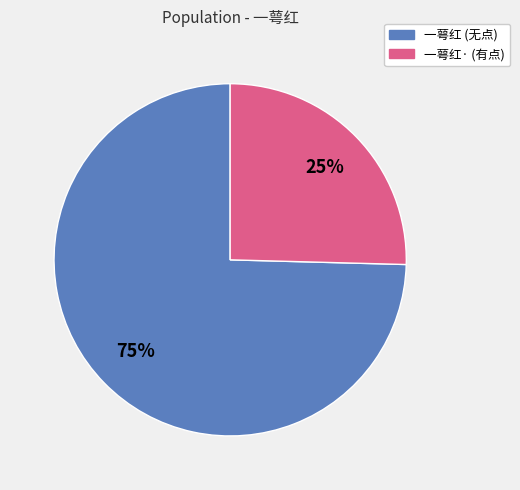

Rank the categories by value from highest to lowest.

一萼红 (无点), 一萼红· (有点)